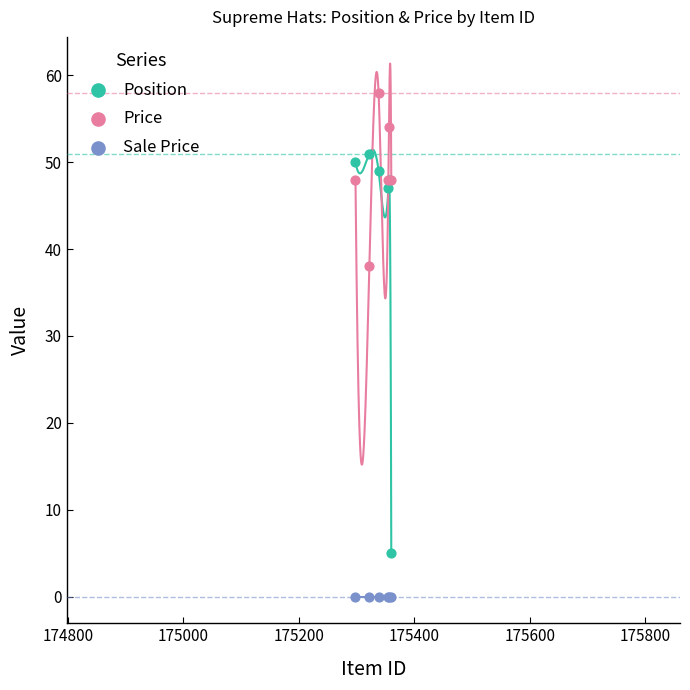

What are all the series names shown in the legend?

Position, Price, Sale Price